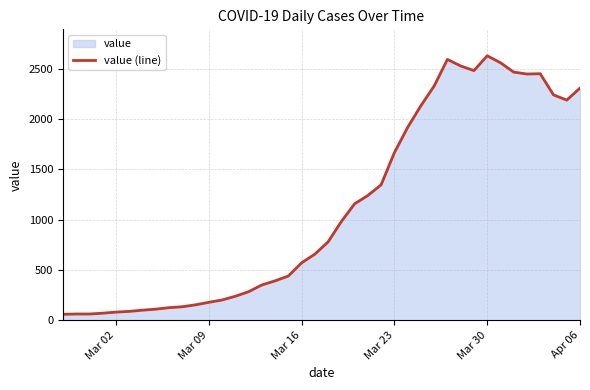

What is the difference between the maximum and minimum values?

2567